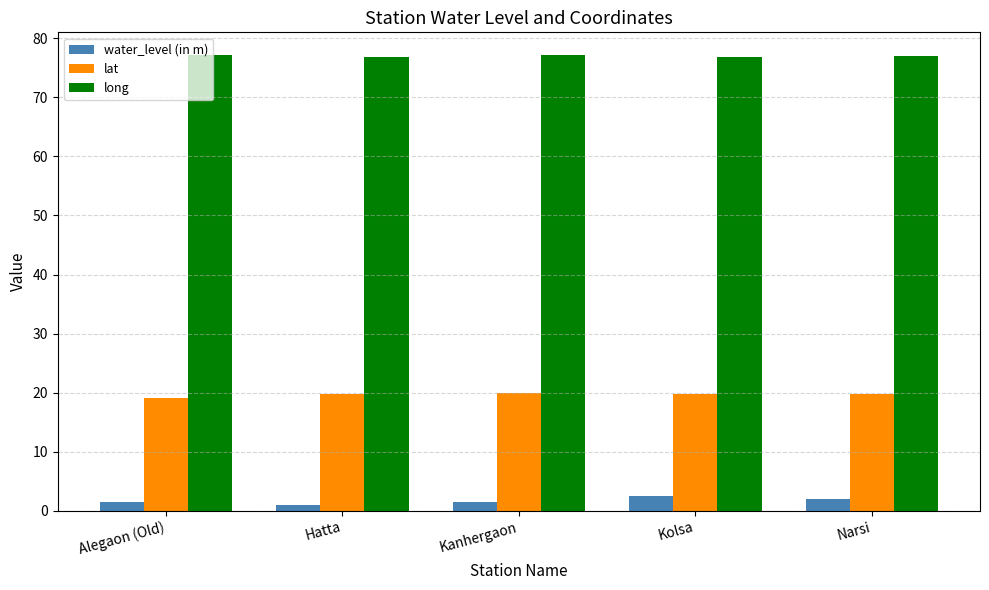

Is the value of water_level (in m) at Alegaon (Old) greater than the value of long at Narsi?

No